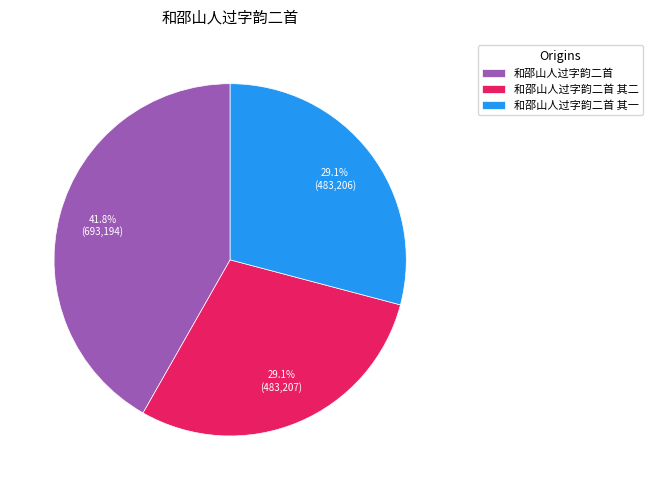

True or false: 和邵山人过字韵二首 其二 accounts for 24% of the total.

False